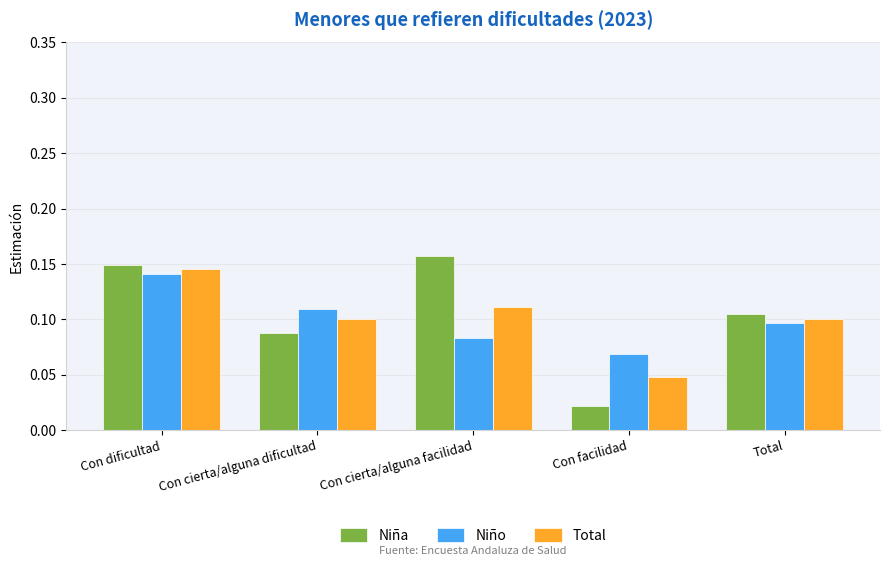

How many Niño values are between 0 and 1?

5